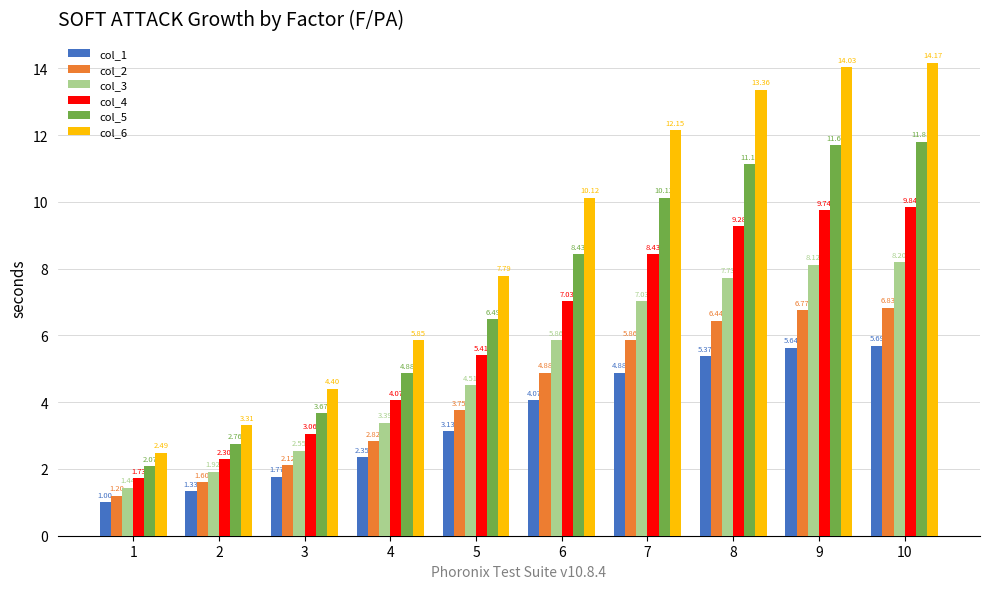

Is it true that col_2 equals 9.8 at 8?

False